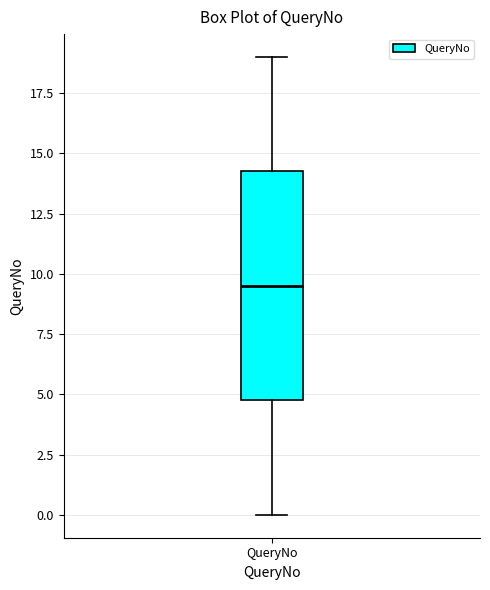

Read this box plot against the y-axis: the position of the median line, the range covered by the box, and the ends of both whiskers. The values are not printed on the chart, so give them approximately, as read against the axis.

median 9.5, box 5.0 to 14.5, whiskers 0.0 to 19.0